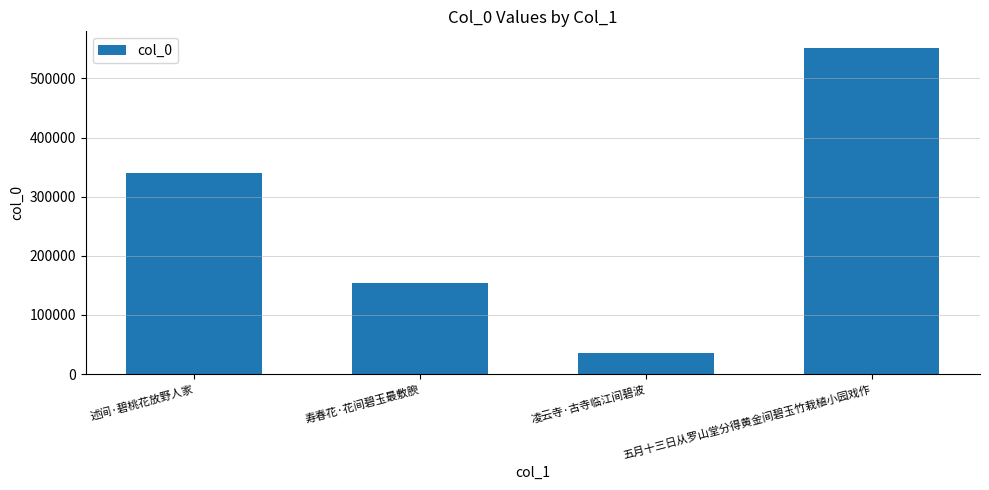

What is the label of the 2nd bar from the right?

凌云寺·古寺临江间碧波